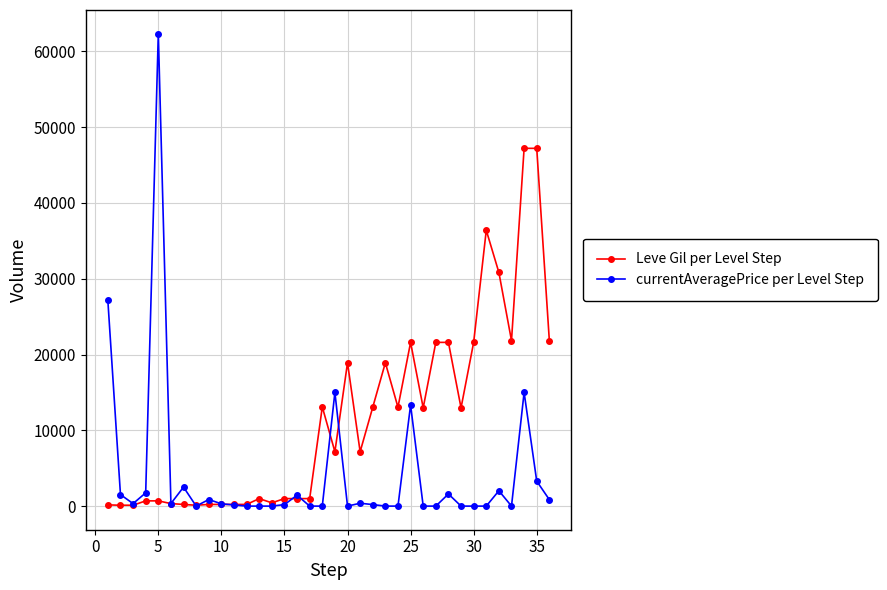

Rank the series by their average value, from lowest to highest.

currentAveragePrice per Level Step, Leve Gil per Level Step